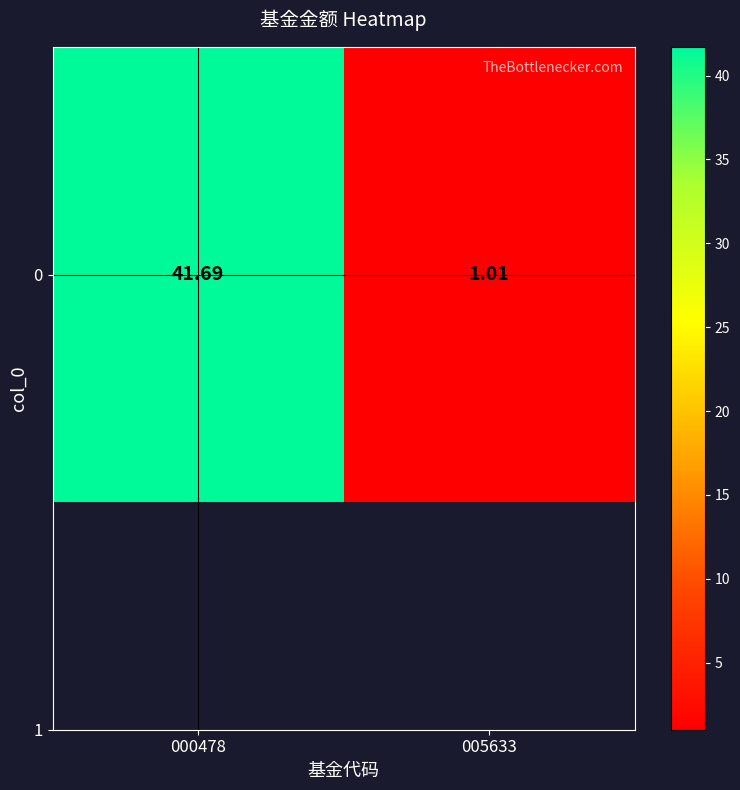

Reading left to right, transcribe all the data shown in this chart.

41.7	1.0